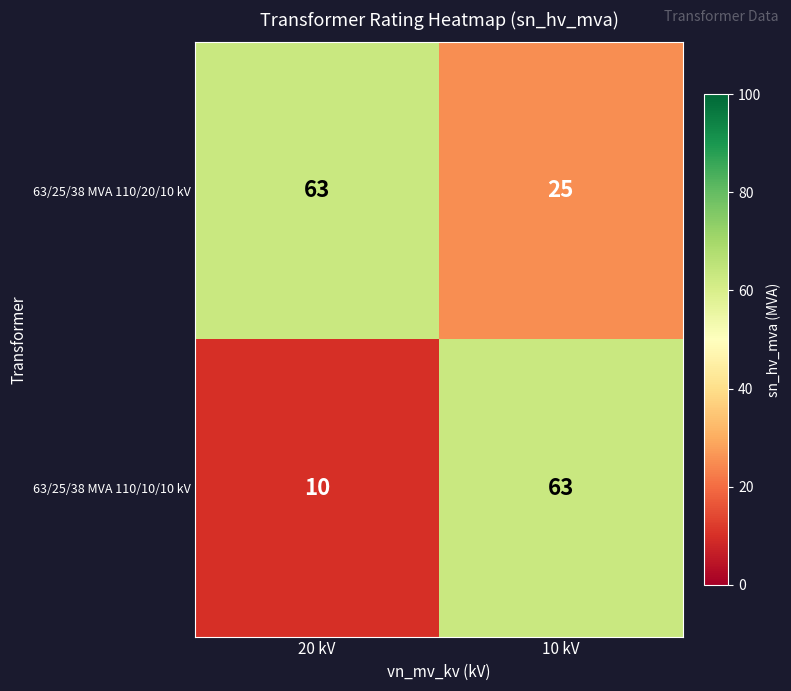

The value of 63/25/38 MVA 110/10/10 kV at 20 kV is 3. True or false?

False